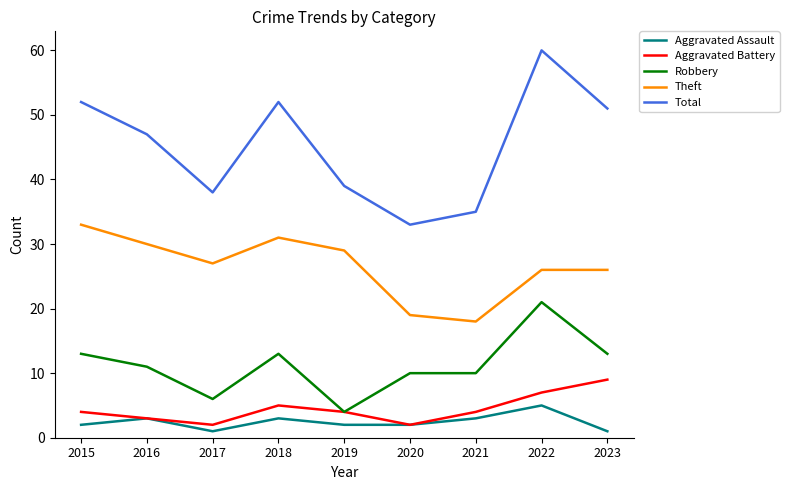

Count the number of data series in this chart.

5